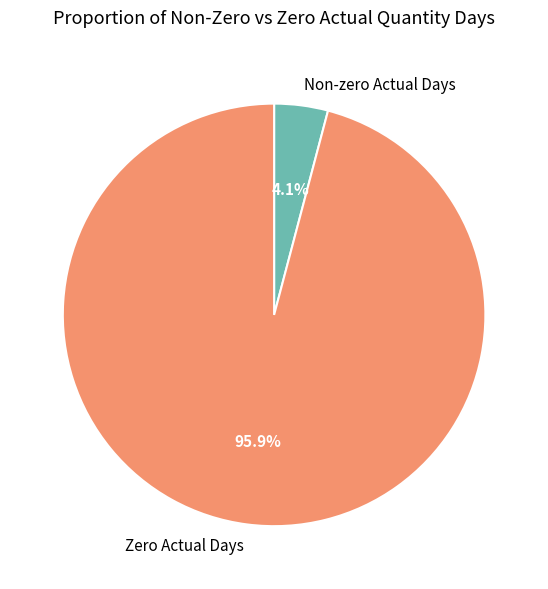

Which category has the smallest portion of the pie?

Non-zero Actual Days